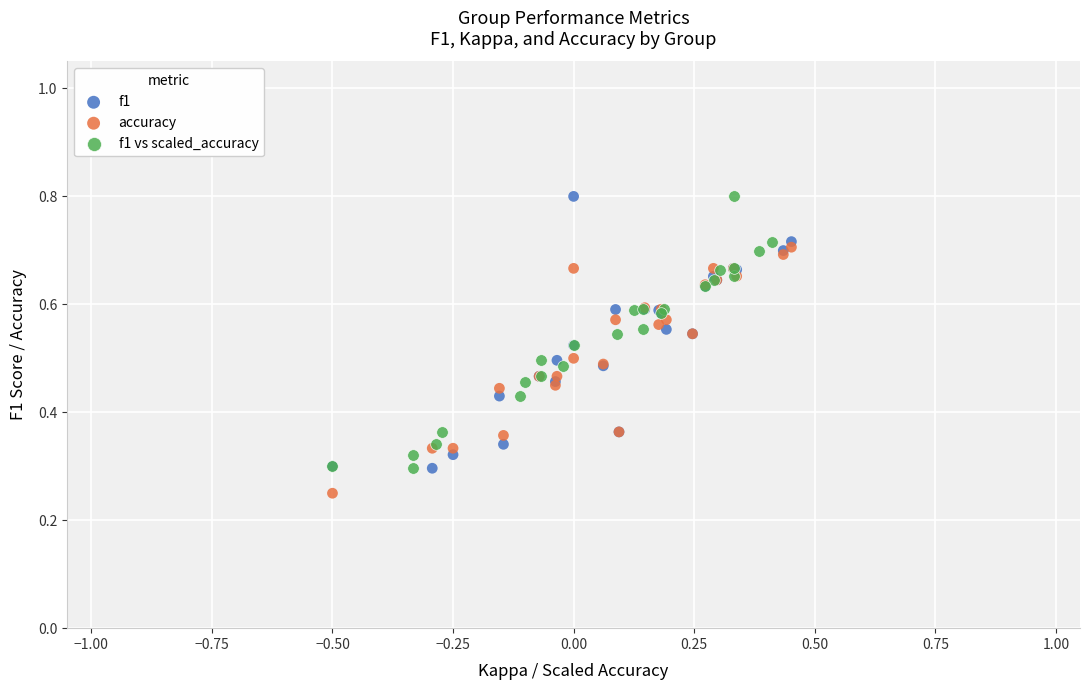

Which series contains the lowest Y value?

accuracy